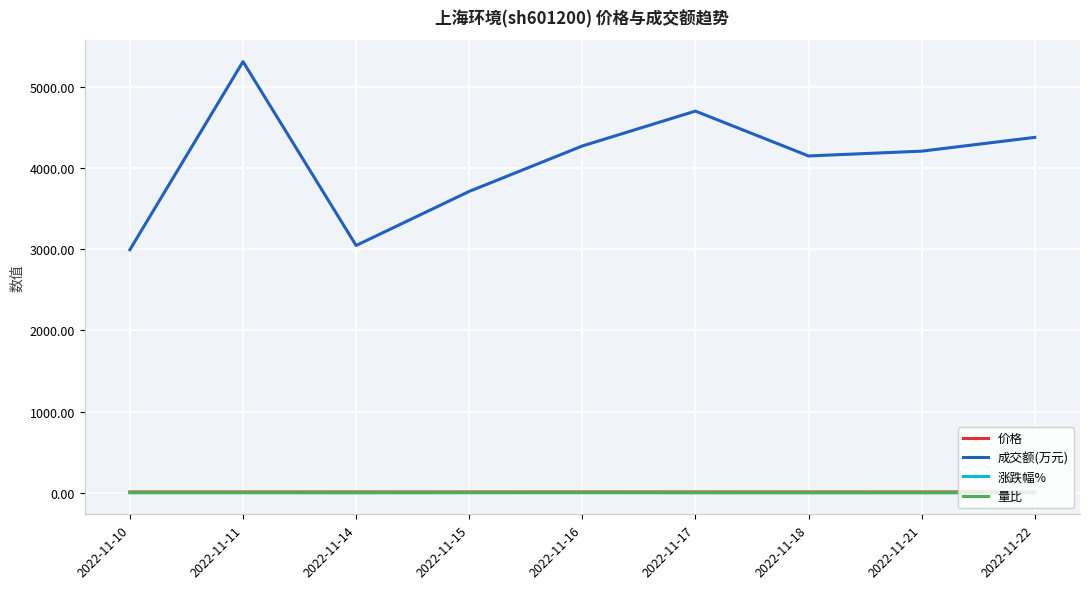

True or false: 涨跌幅% and 量比 cross at least once.

False